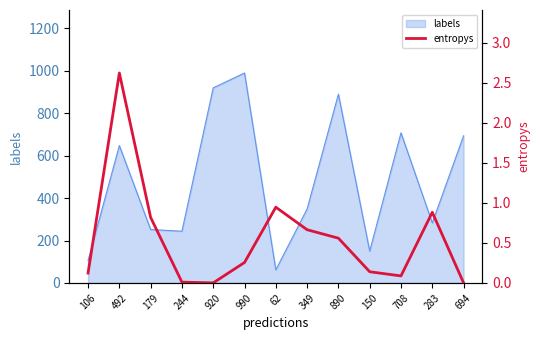

What is the value of the 12th point from the left?

0.9